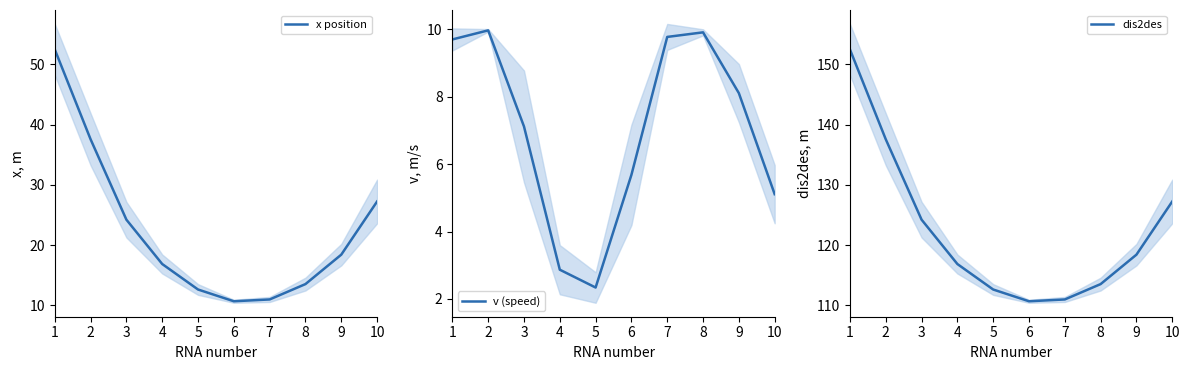

Reading right to left, transcribe all the data shown in this chart.

x position: 10=27.2	9=18.4	8=13.5	7=11.0	6=10.7	5=12.6	4=16.9	3=24.2	2=37.6	1=52.5
v (speed): 10=5.1	9=8.1	8=9.9	7=9.8	6=5.7	5=2.3	4=2.9	3=7.1	2=10.0	1=9.7
dis2des: 10=127.2	9=118.4	8=113.5	7=111.0	6=110.7	5=112.6	4=116.9	3=124.2	2=137.6	1=152.5